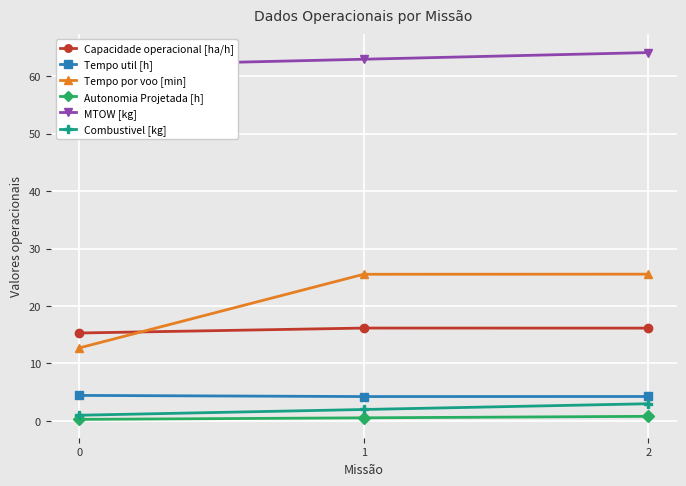

Is the value of Autonomia Projetada [h] at 0 greater than the value of Tempo util [h] at 1?

No